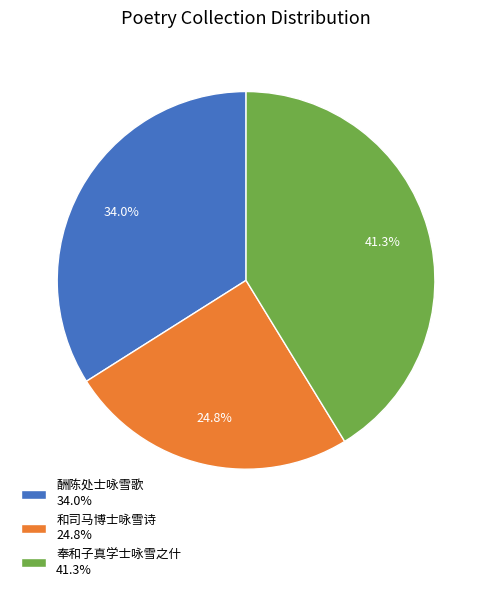

Approximately how many times larger is the value at 酬陈处士咏雪歌 34.0% compared to 和司马博士咏雪诗 24.8%?

1.4